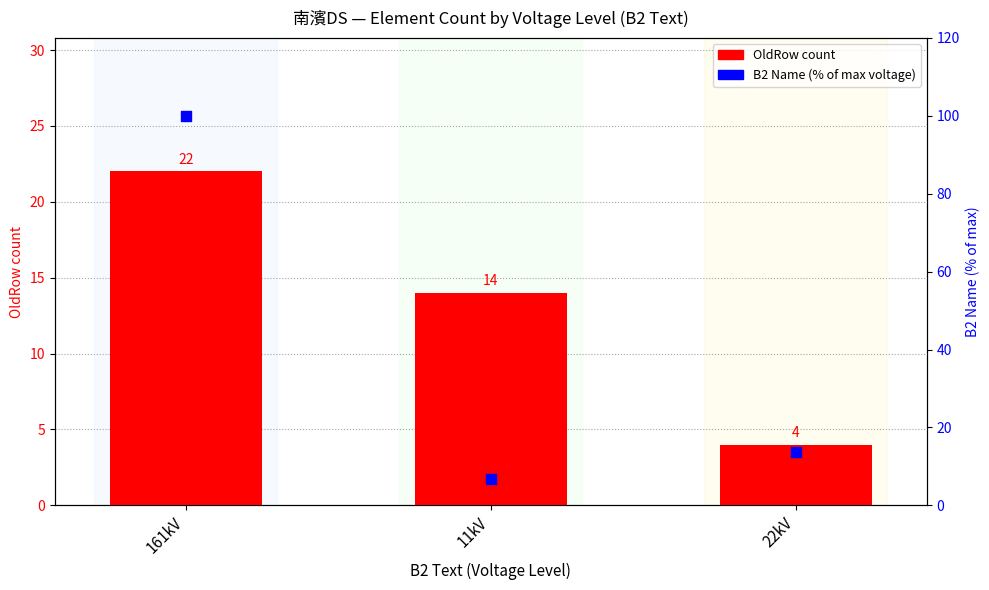

Which series reaches the maximum Y coordinate?

B2 Name (% of max voltage)